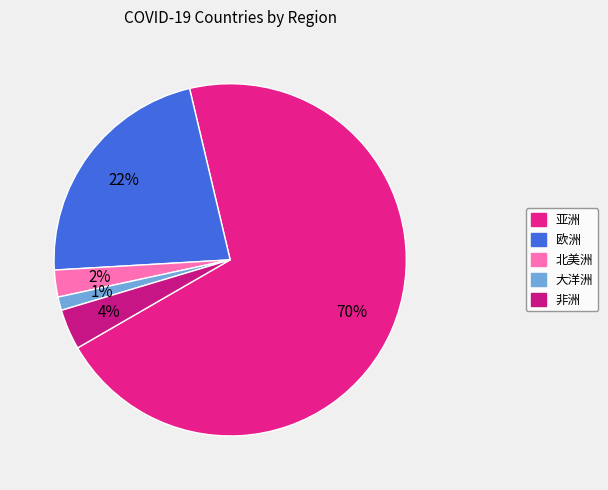

To the nearest percent, what percentage of the pie is 北美洲?

2%